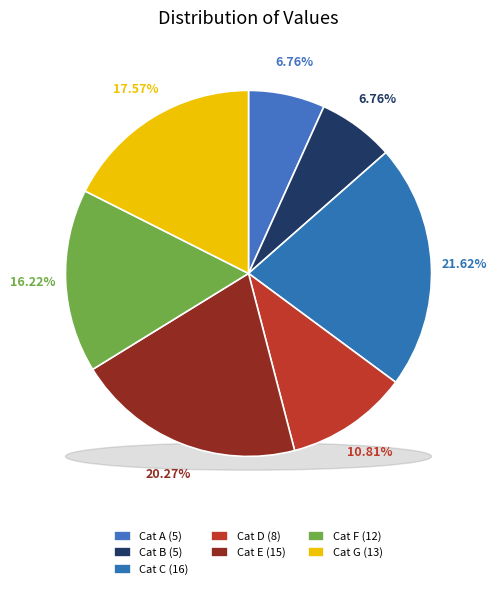

To the nearest percent, what is the combined percentage of 5 and 16?

28%